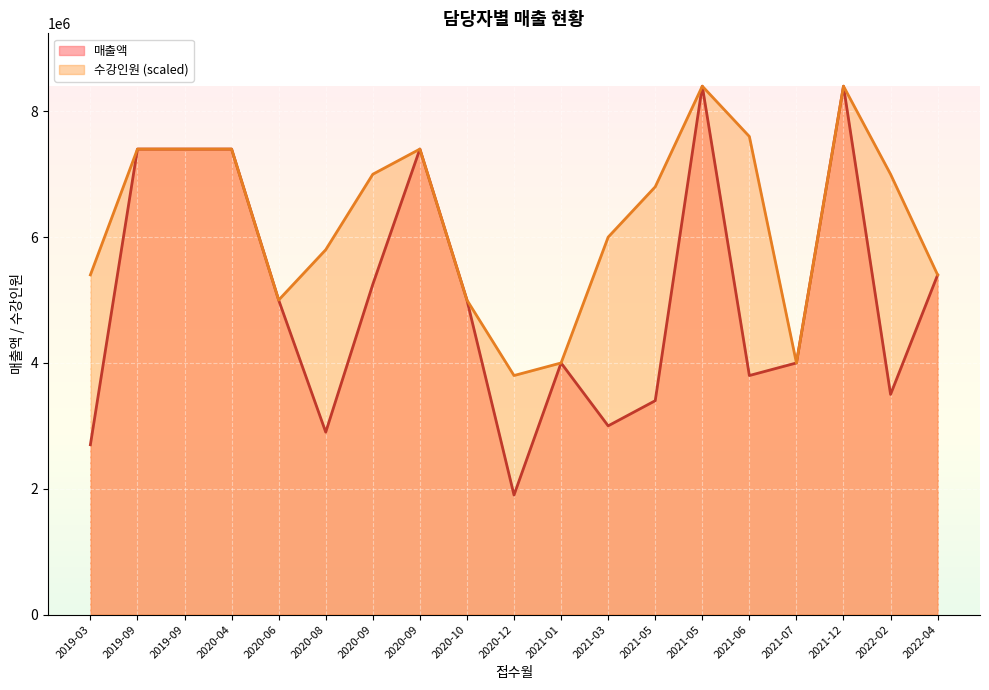

What are all the series names shown in the legend?

매출액, 수강인원 (scaled)